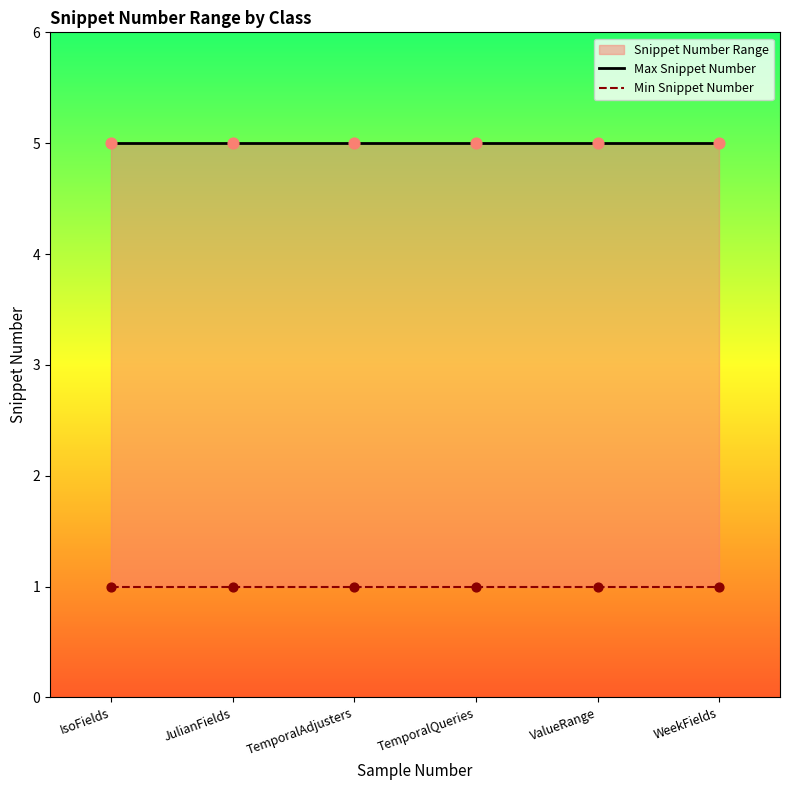

At how many categories does at least one series exceed 2?

6